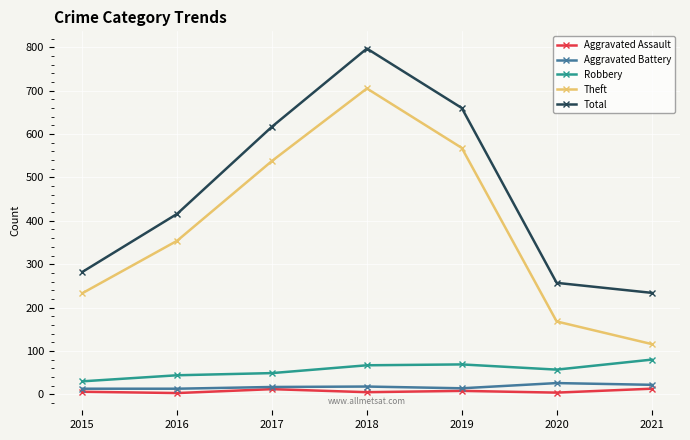

True or false: Aggravated Assault and Total cross at least once.

False